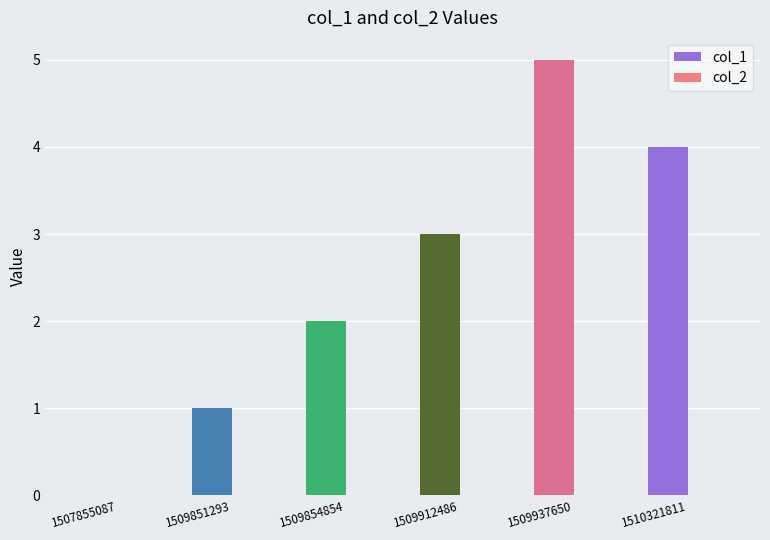

Is it true that the value at 1507855087 is 3?

False